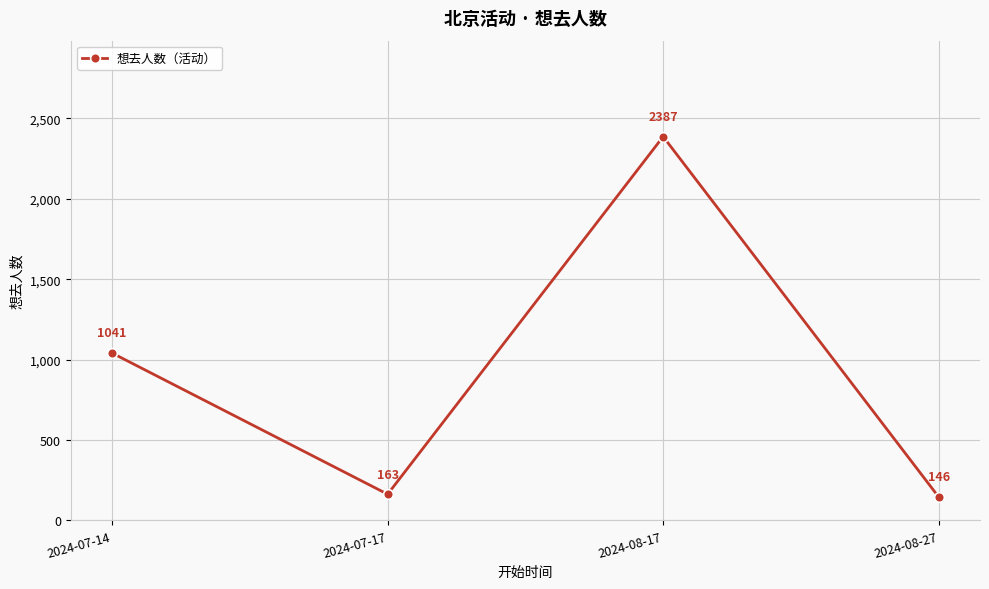

Read the value at 2024-07-17.

163